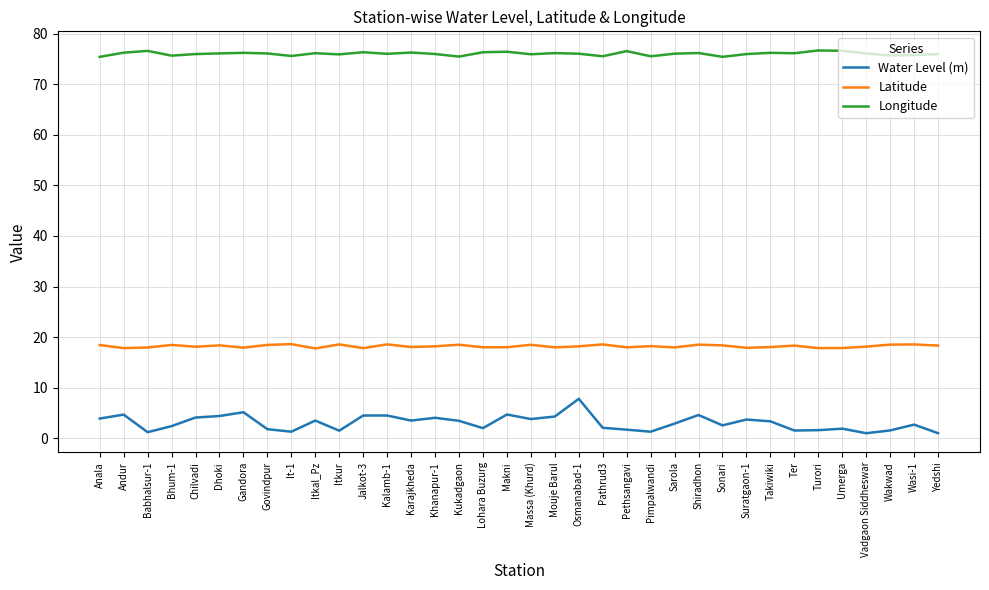

True or false: Longitude has a value of 75.7 at Wakwad.

True